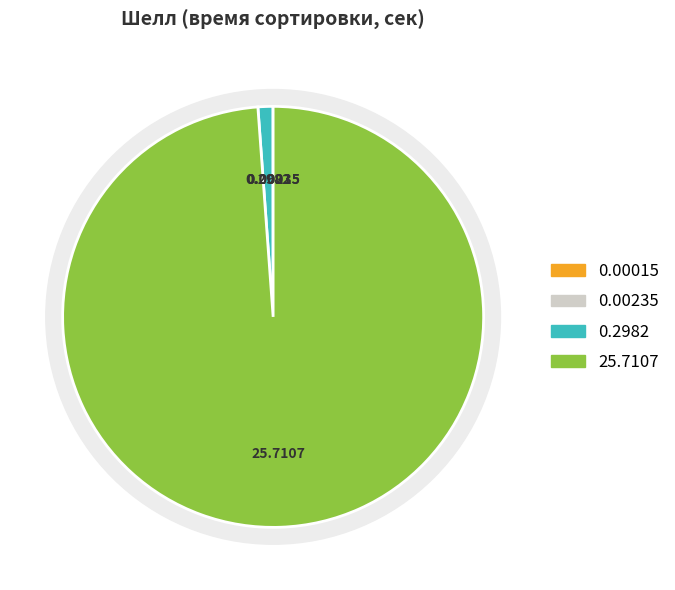

What portion of the pie excludes 10?

100.0%